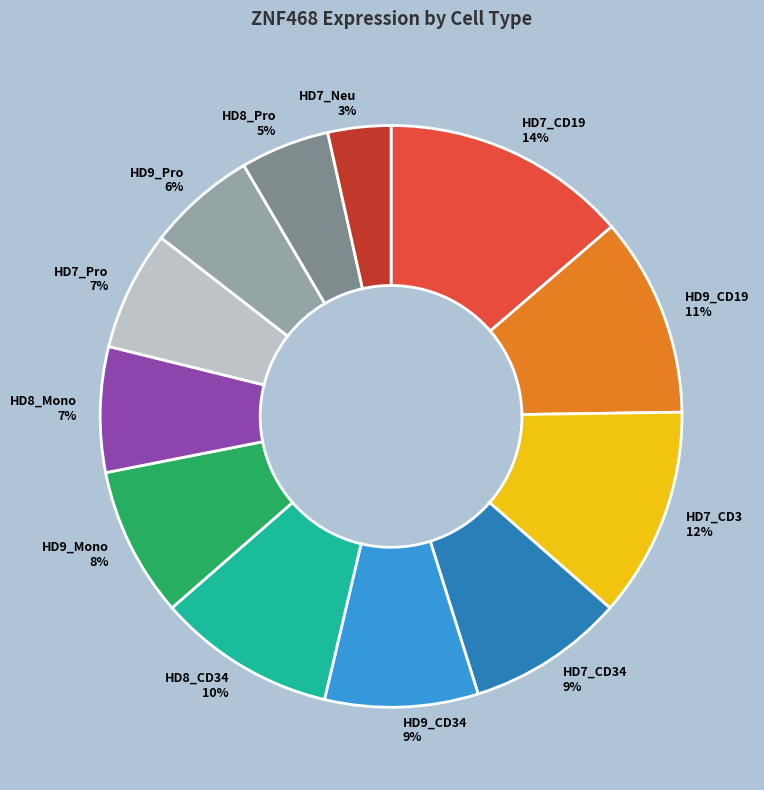

Count the number of slices in the pie.

12